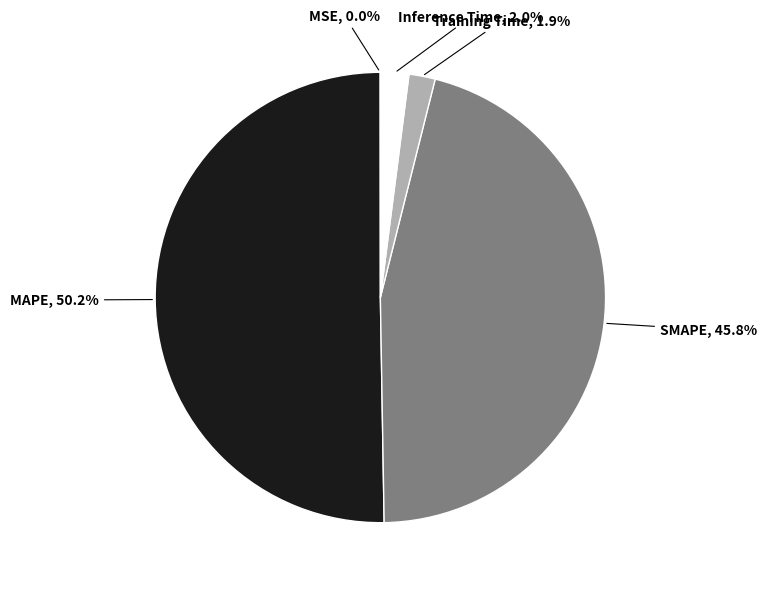

What is the largest slice in the pie chart?

MAPE